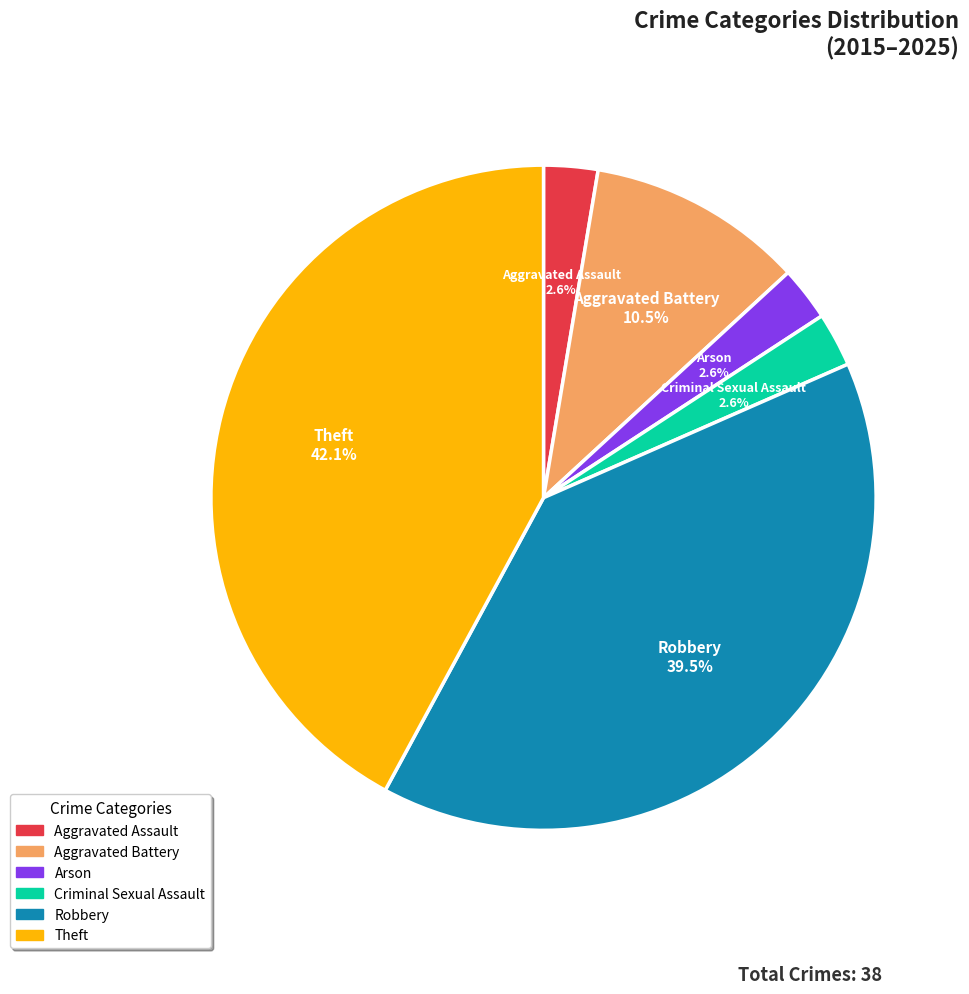

What is the largest slice in the pie chart?

Theft